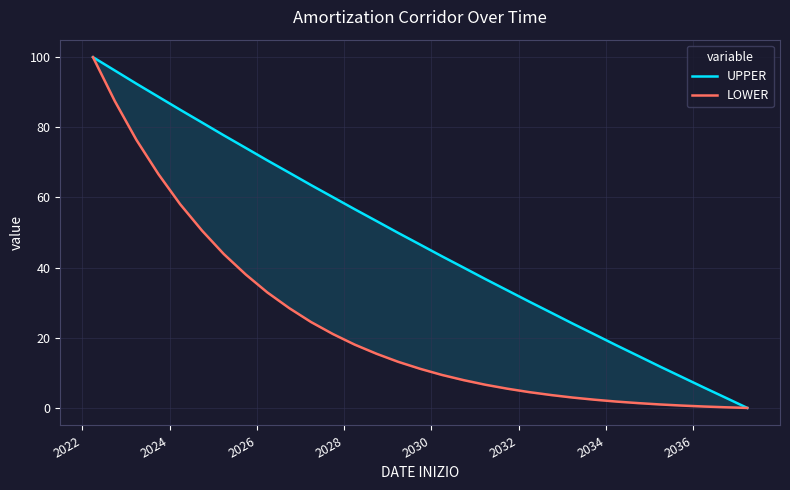

List the series in order of their overall mean, lowest first.

LOWER, UPPER